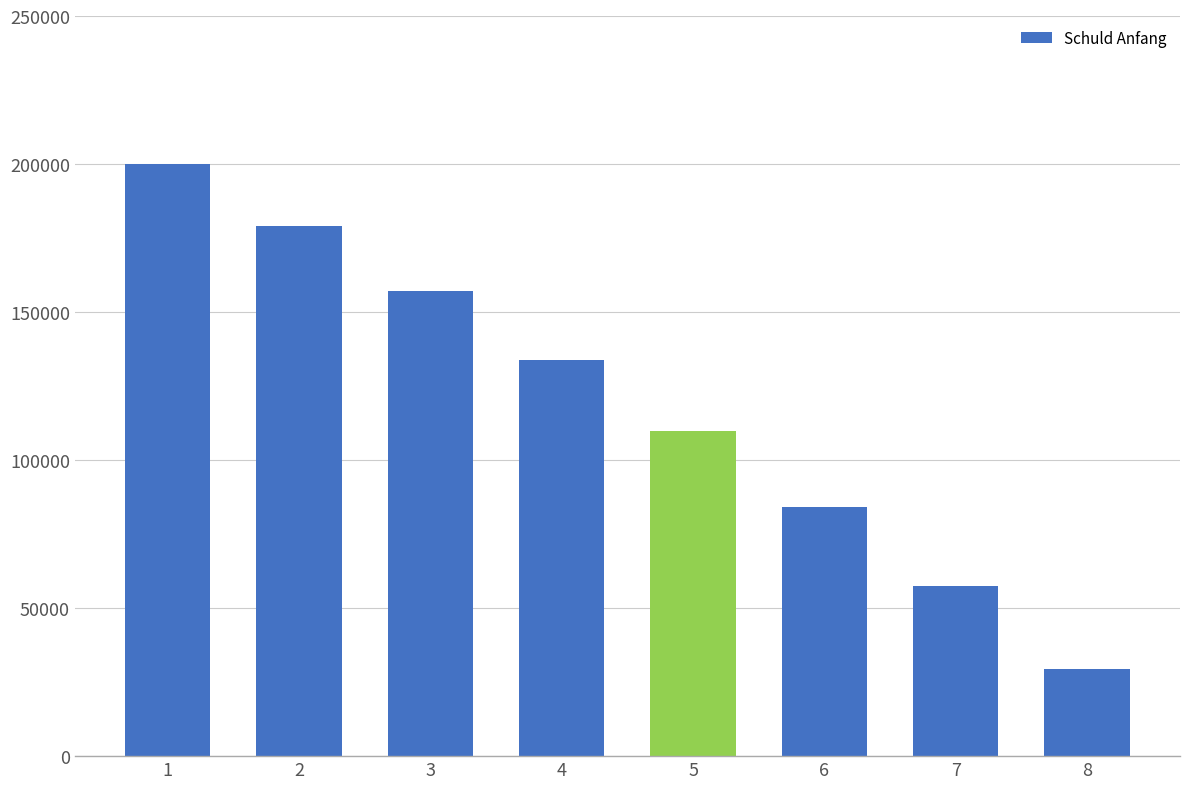

Reading right to left, what are all the values shown in this chart?

8=29470.8	7=57538.3	6=84269.2	5=109727.2	4=133972.9	3=157064.1	2=179055.6	1=200000.0